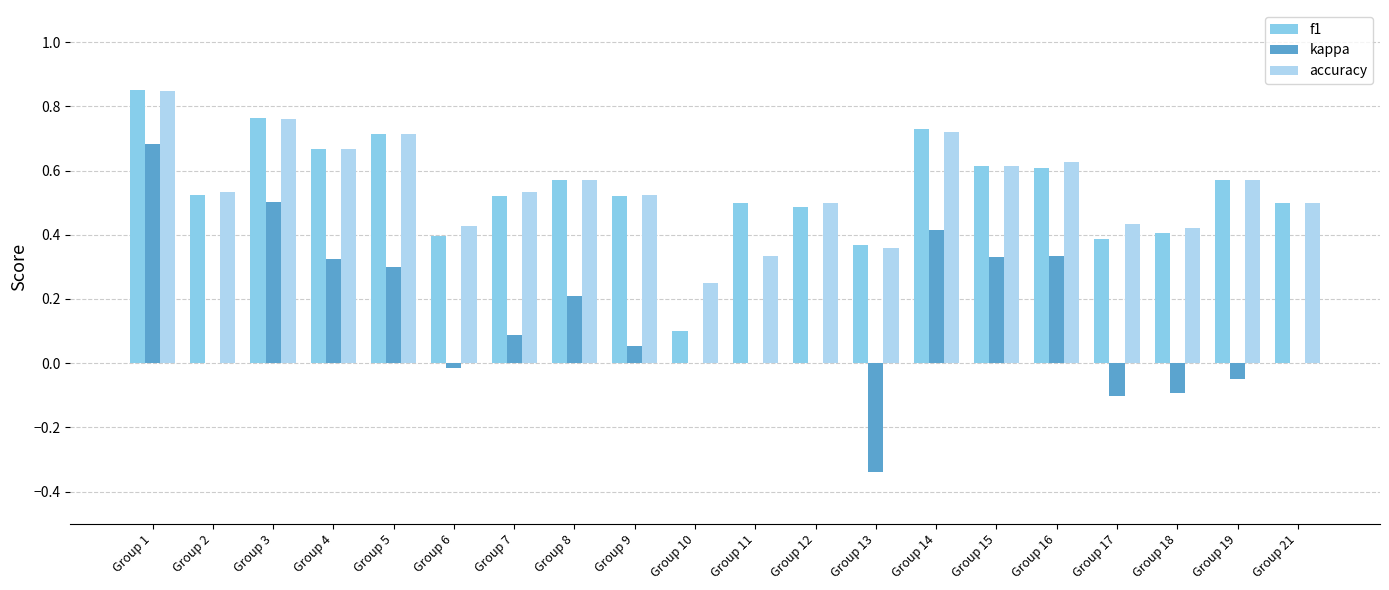

The value of accuracy at Group 12 is 0.5. True or false?

True